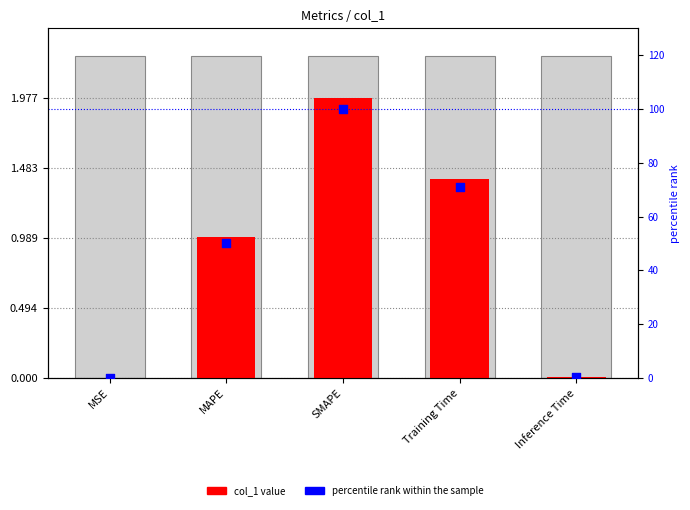

Which series reaches the minimum Y coordinate?

col_1